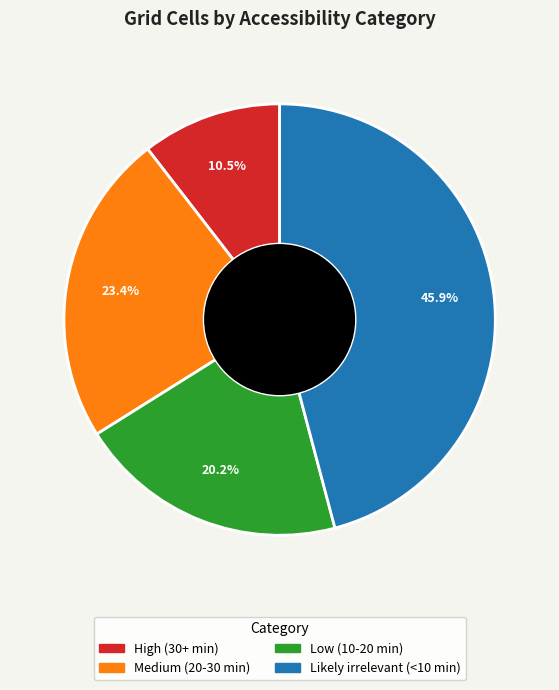

Combined, what portion of the pie is Likely irrelevant (<10 min) and Medium (20-30 min)?

69.3%